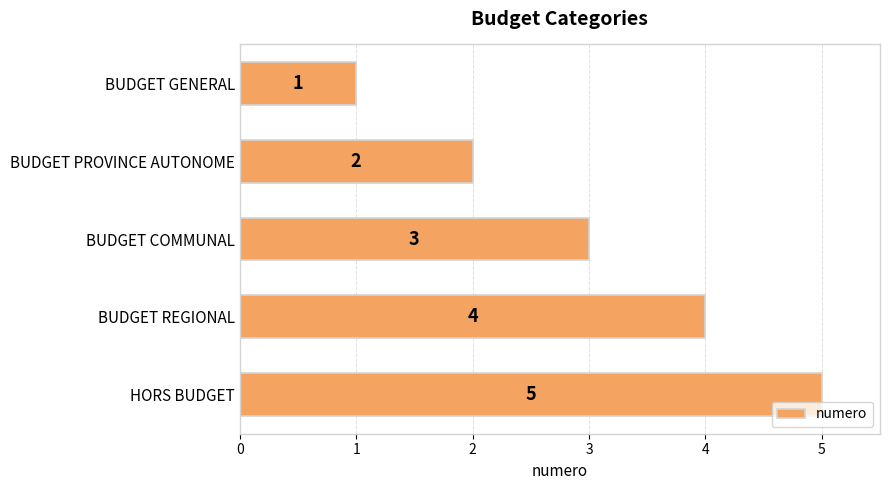

Rank the categories by value from highest to lowest.

HORS BUDGET, BUDGET REGIONAL, BUDGET COMMUNAL, BUDGET PROVINCE AUTONOME, BUDGET GENERAL